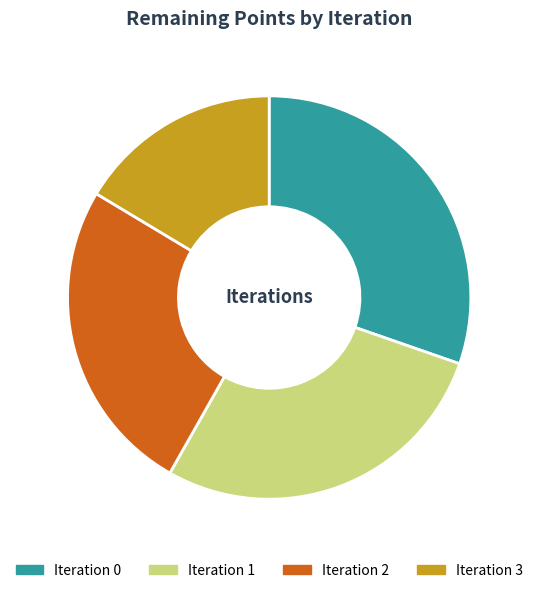

What is the ratio of the value at Iteration 2 to the value at Iteration 0?

0.8